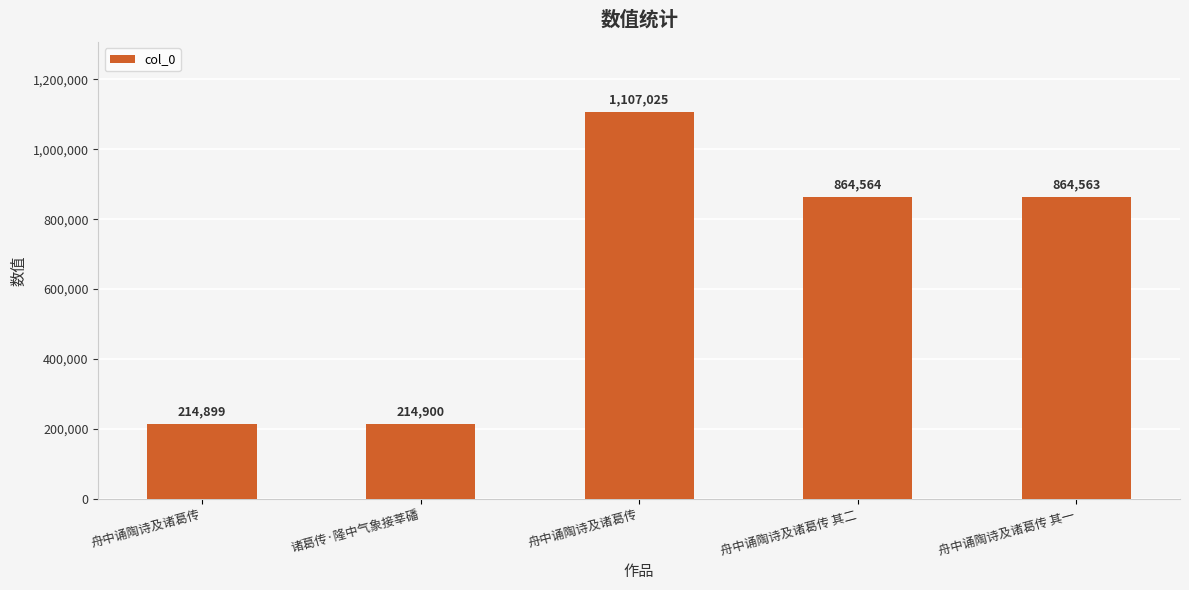

Are the bars horizontal?

No